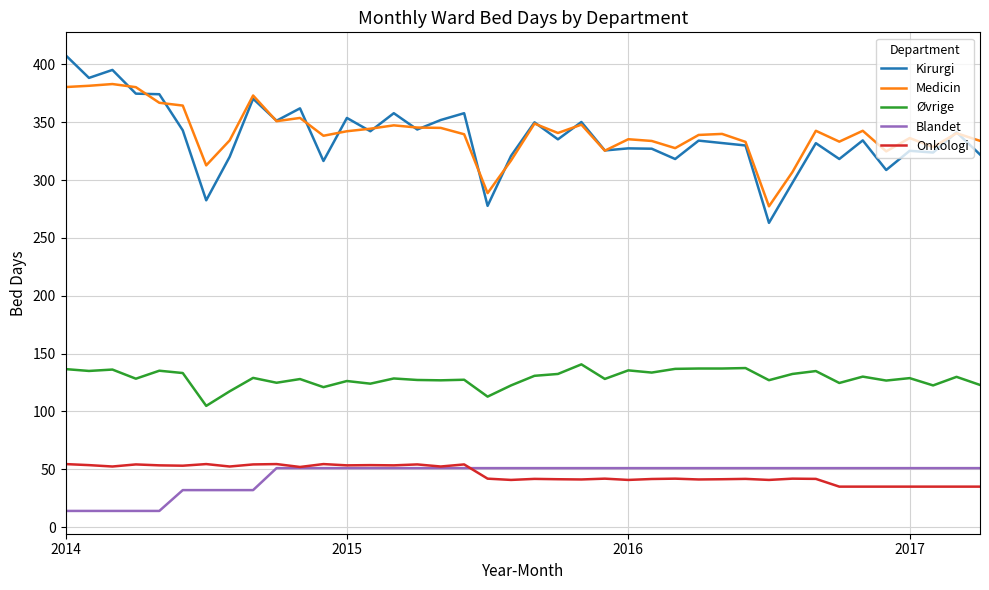

Is this an area chart (filled region under the line)?

No